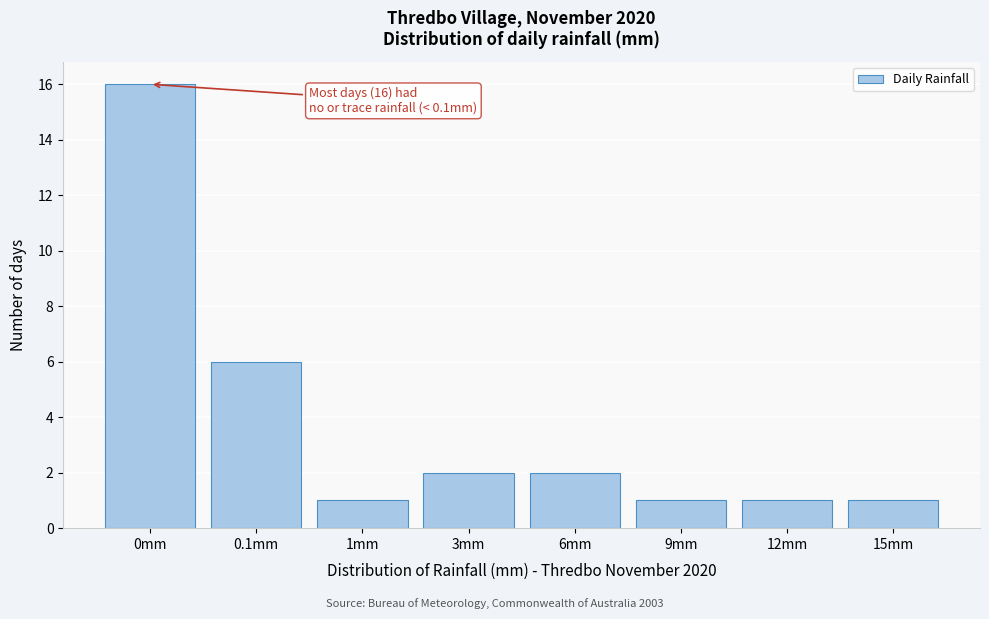

Reading left to right, list all the values displayed in this chart.

0mm=16	0.1mm=6	1mm=1	3mm=2	6mm=2	9mm=1	12mm=1	15mm=1